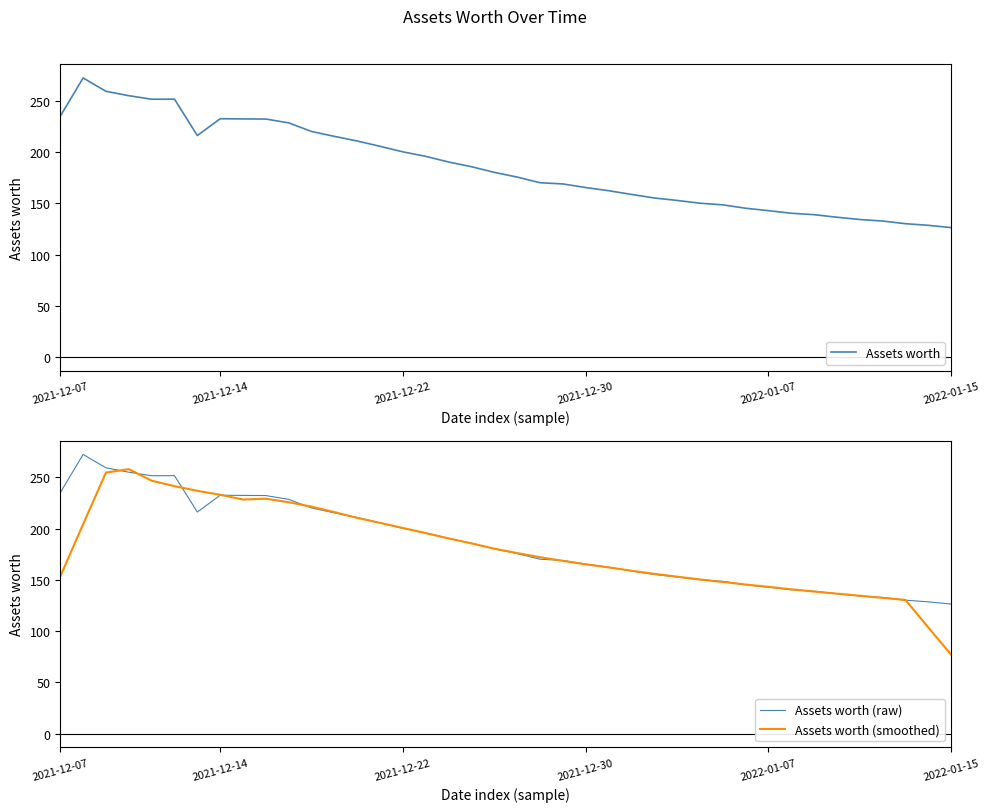

The value of Assets worth (smoothed) at 25 is 245.6. True or false?

False